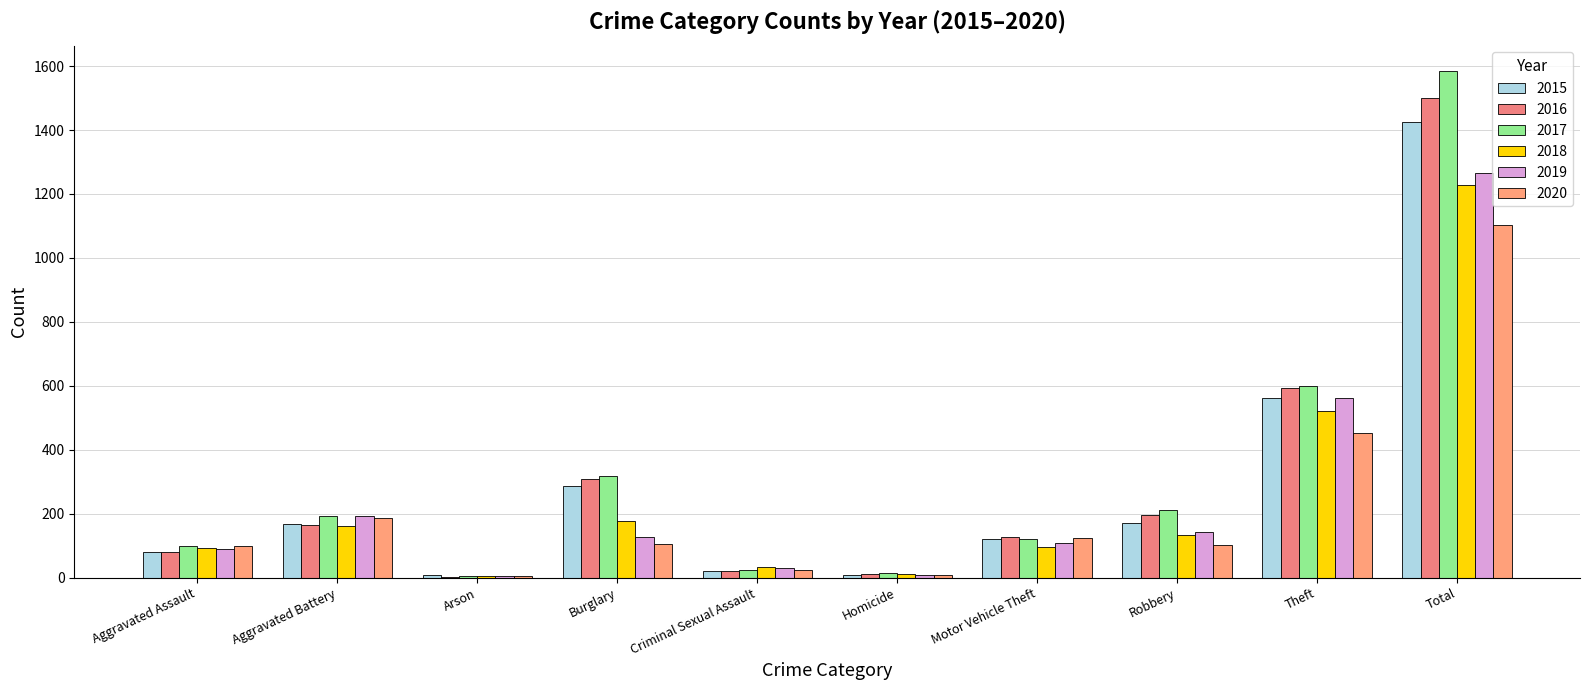

How many groups of bars are there?

10